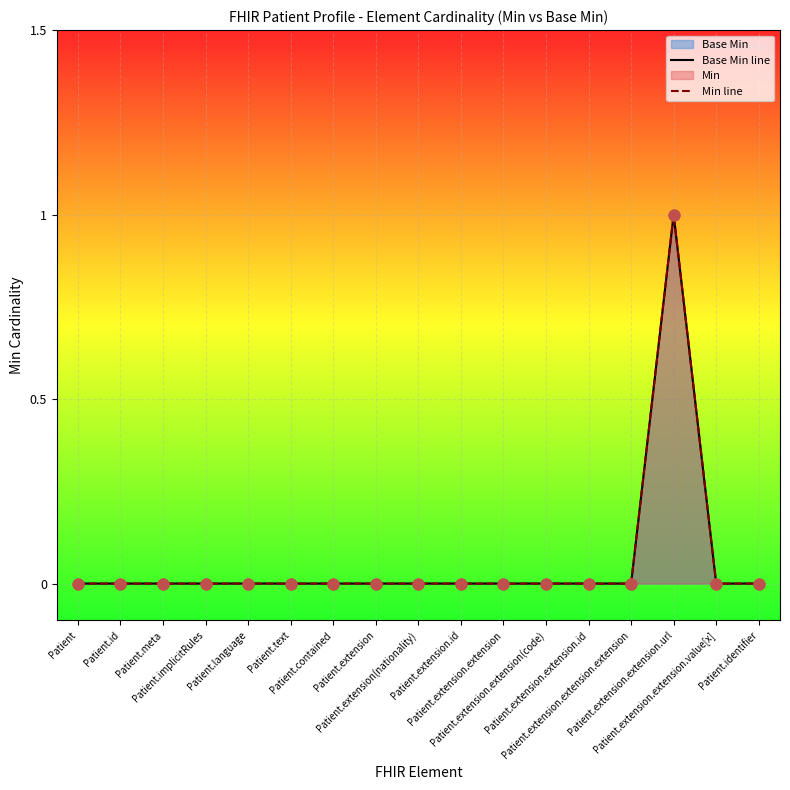

Which series has the largest total across all categories?

Base Min line